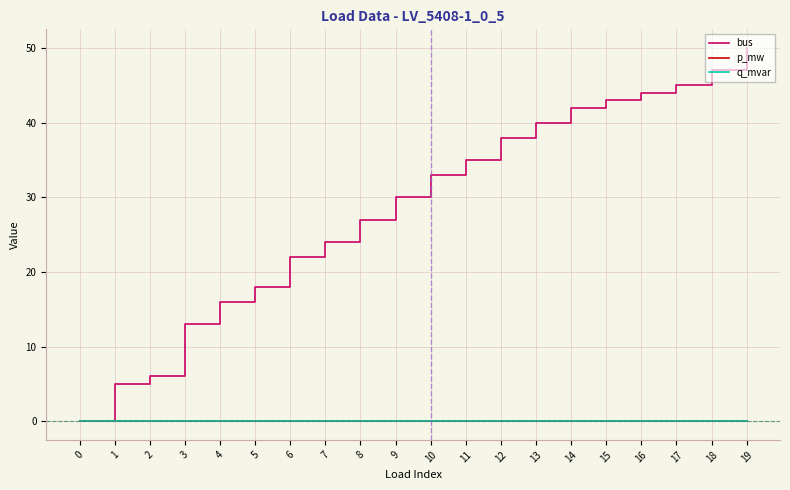

How many times do bus and p_mw cross each other?

1